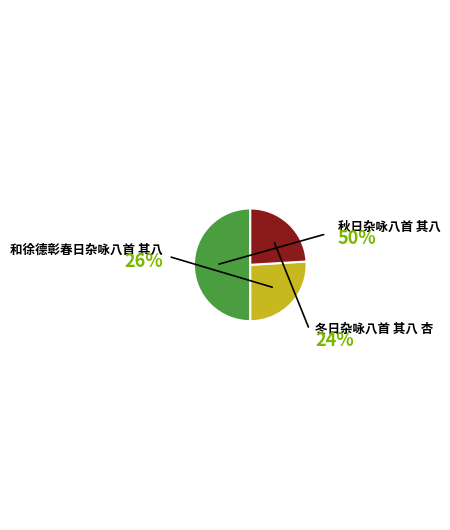

Rank the categories by value from lowest to highest.

冬日杂咏八首 其八 杏, 和徐德彰春日杂咏八首 其八, 秋日杂咏八首 其八